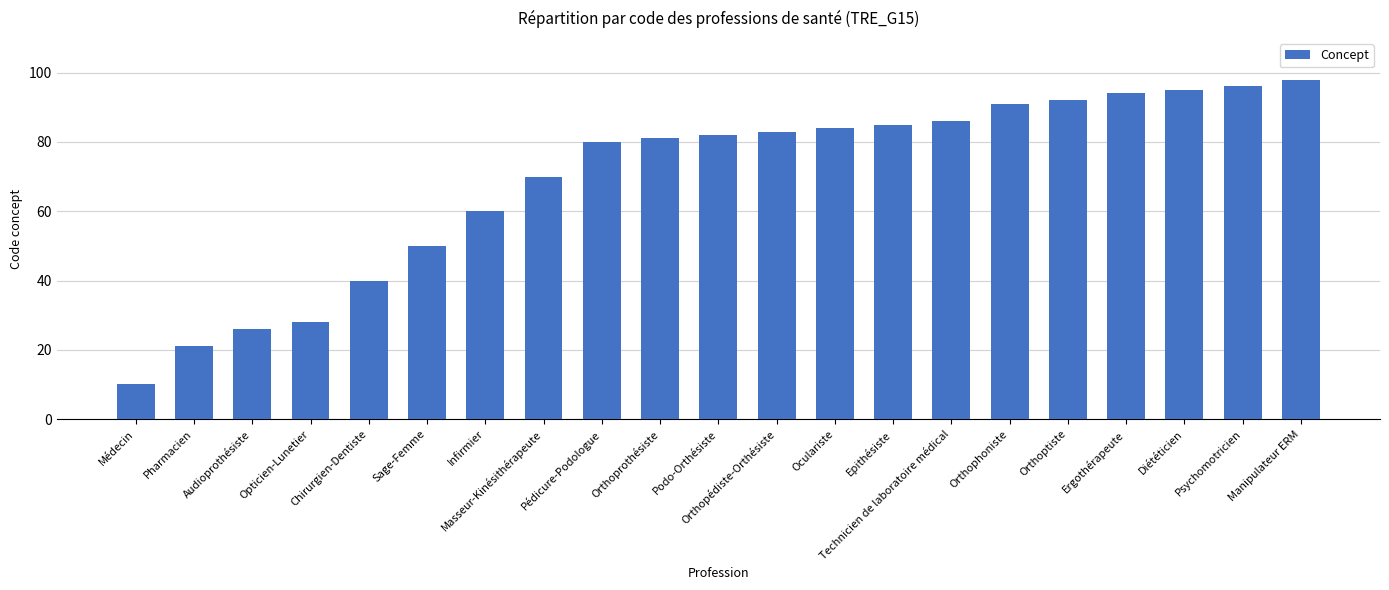

List the labels in order of value, smallest first.

Médecin, Pharmacien, Audioprothésiste, Opticien-Lunetier, Chirurgien-Dentiste, Sage-Femme, Infirmier, Masseur-Kinésithérapeute, Pédicure-Podologue, Orthoprothésiste, Podo-Orthésiste, Orthopédiste-Orthésiste, Oculariste, Epithésiste, Technicien de laboratoire médical, Orthophoniste, Orthoptiste, Ergothérapeute, Diététicien, Psychomotricien, Manipulateur ERM